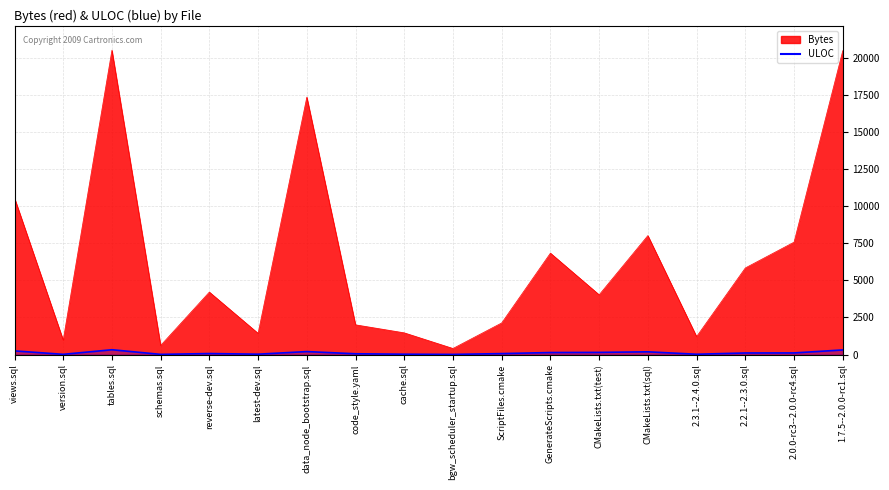

What are all the series names shown in the legend?

Bytes, ULOC